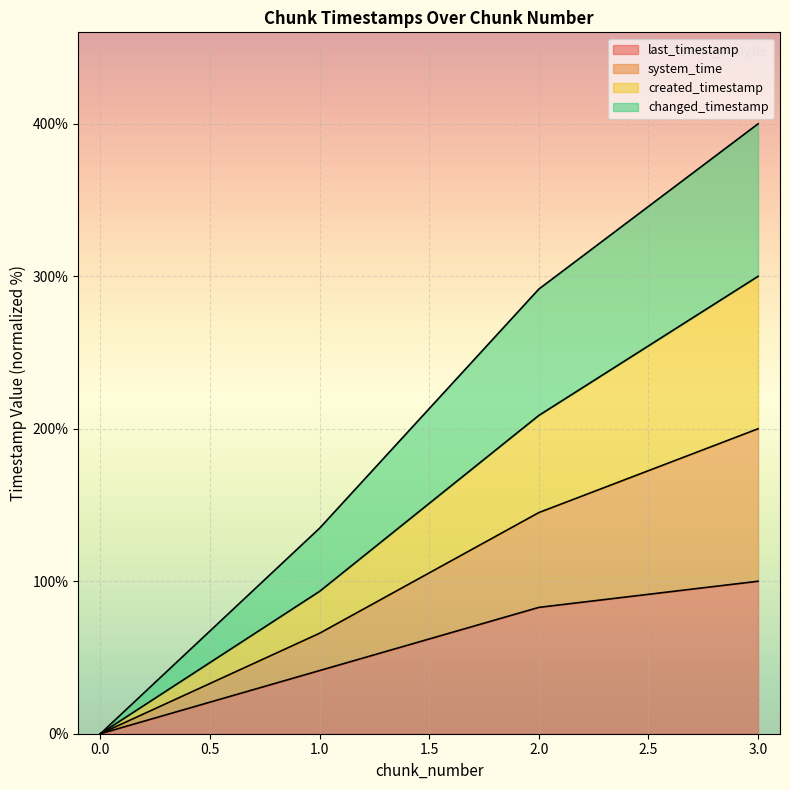

True or false: last_timestamp and system_time intersect in this chart.

False